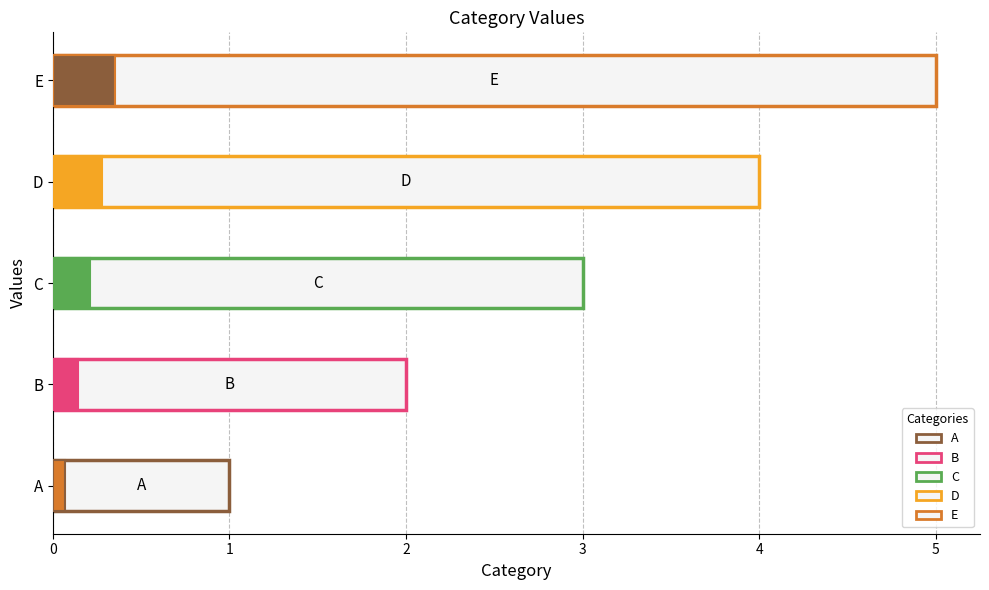

True or false: the data shows 3 at B.

False